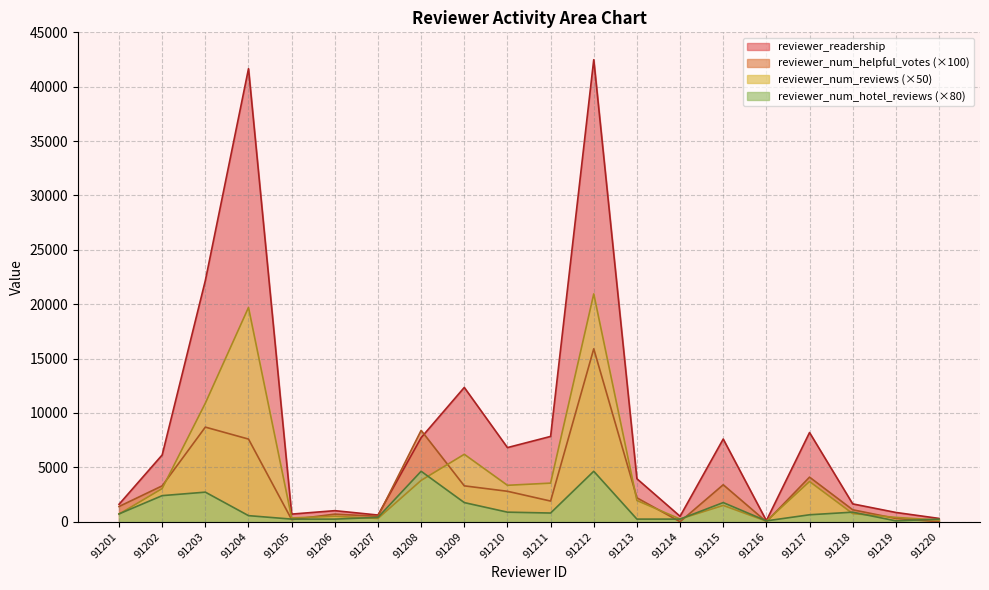

What are all the series names shown in the legend?

reviewer_readership, reviewer_num_helpful_votes (×100), reviewer_num_reviews (×50), reviewer_num_hotel_reviews (×80)